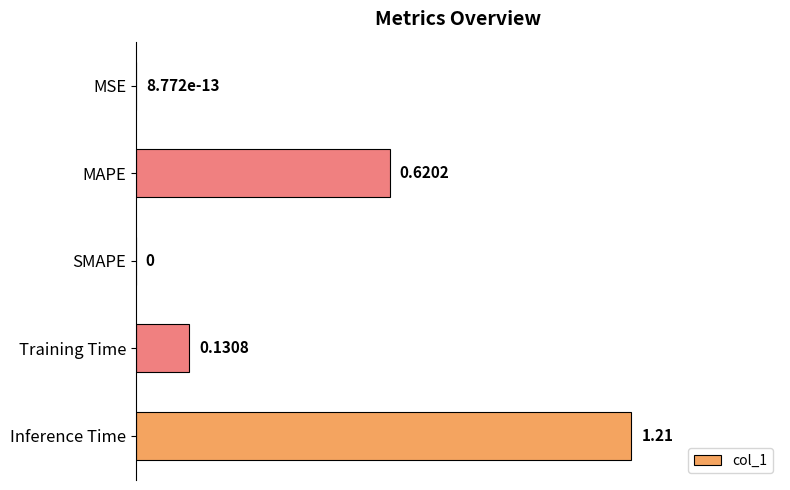

How many distinct data groups are displayed?

1